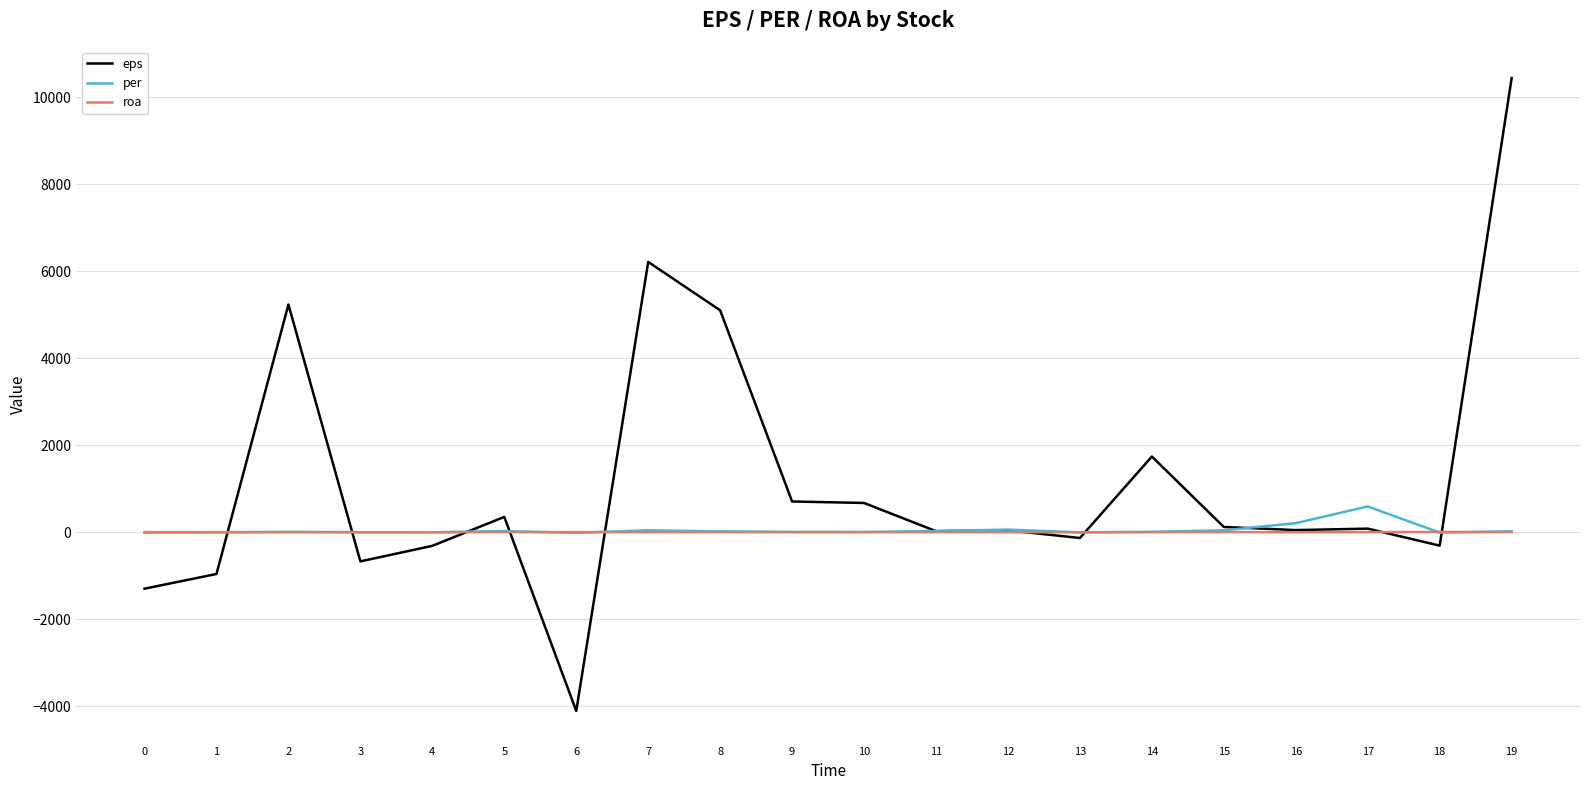

Is this an area chart (filled region under the line)?

No